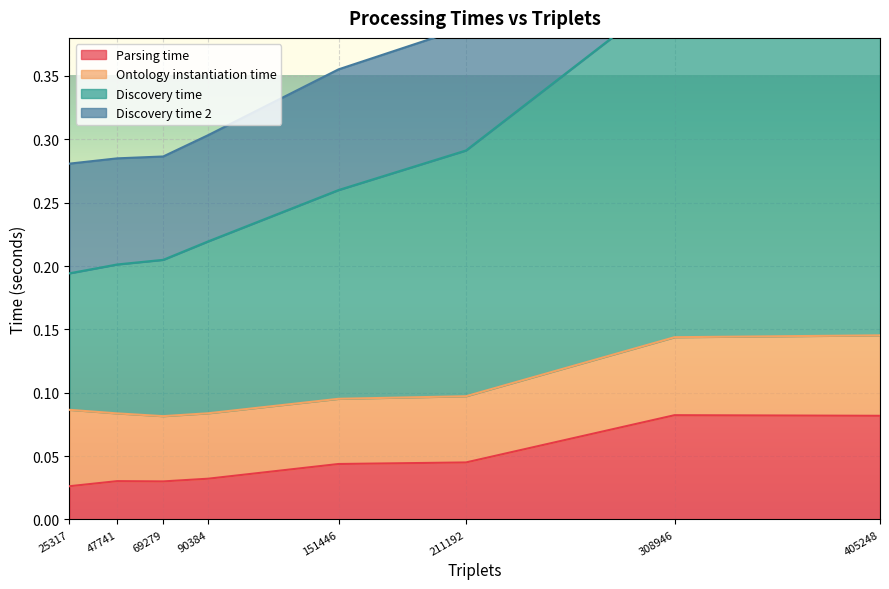

Which series changed the most between 151446 and 211192?

Discovery time